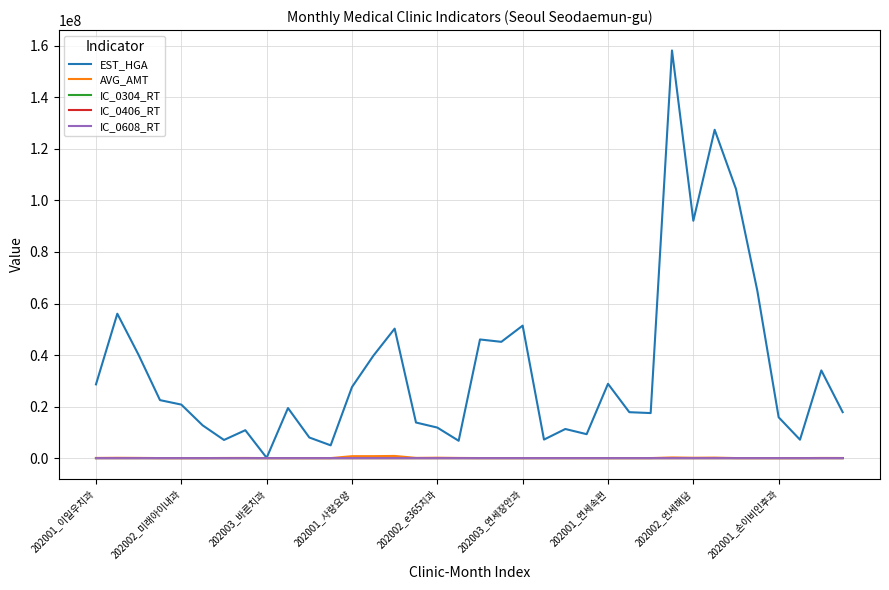

Count the number of data series in this chart.

5